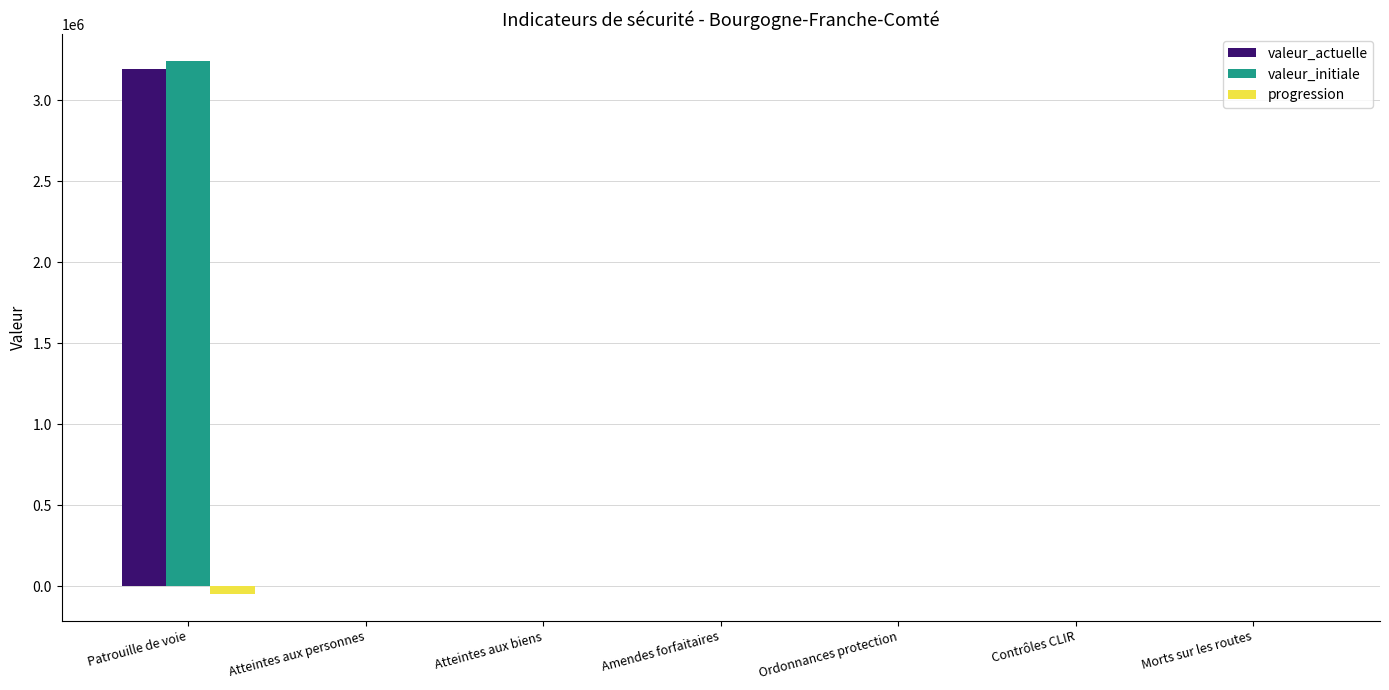

At which category is the sum across all series the highest?

Patrouille de voie